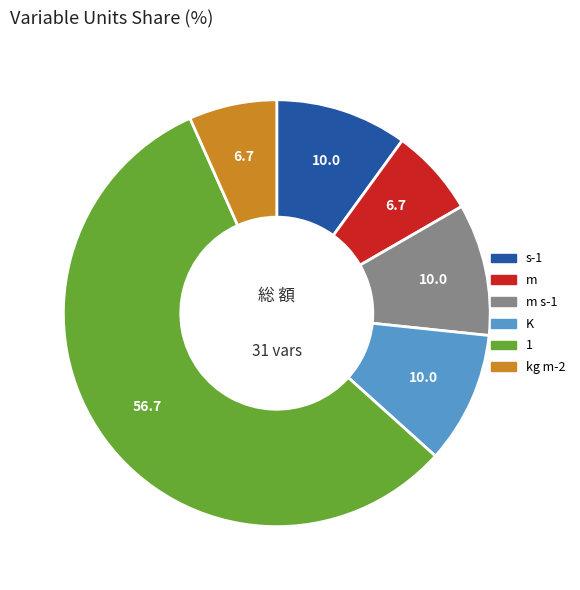

Approximately how many times larger is the value at s-1 compared to 1?

0.2